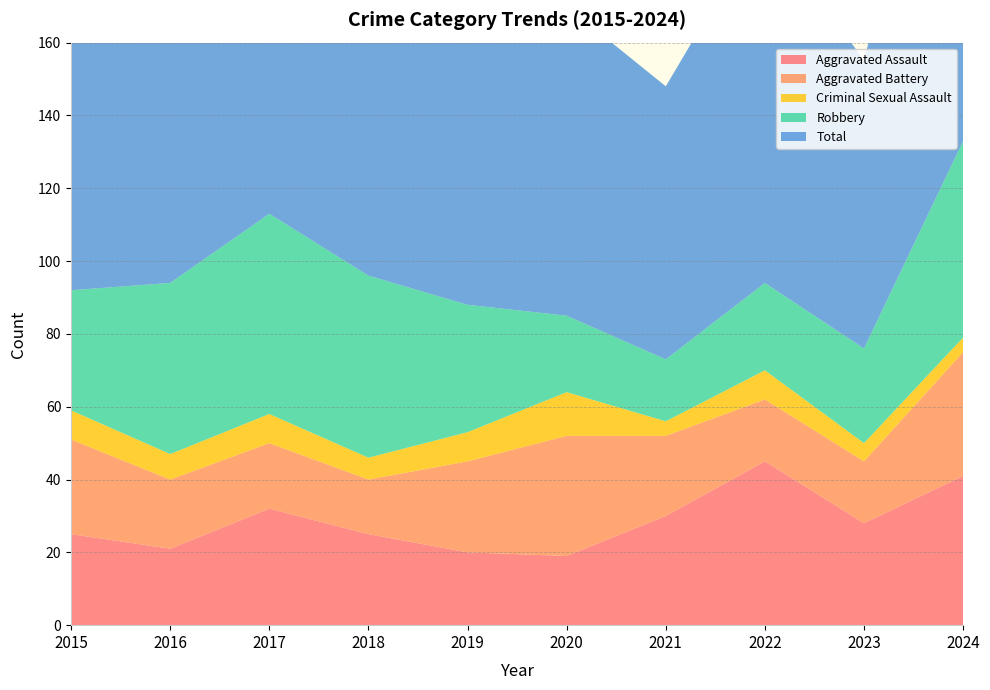

Reading right to left, list all the values displayed in this chart.

Aggravated Assault: 41	28	45	30	19	20	25	32	21	25
Aggravated Battery: 34	17	17	22	33	25	15	18	19	26
Criminal Sexual Assault: 4	5	8	4	12	8	6	8	7	8
Robbery: 54	26	24	17	21	35	50	55	47	33
Total: 133	79	100	75	85	88	100	114	95	96